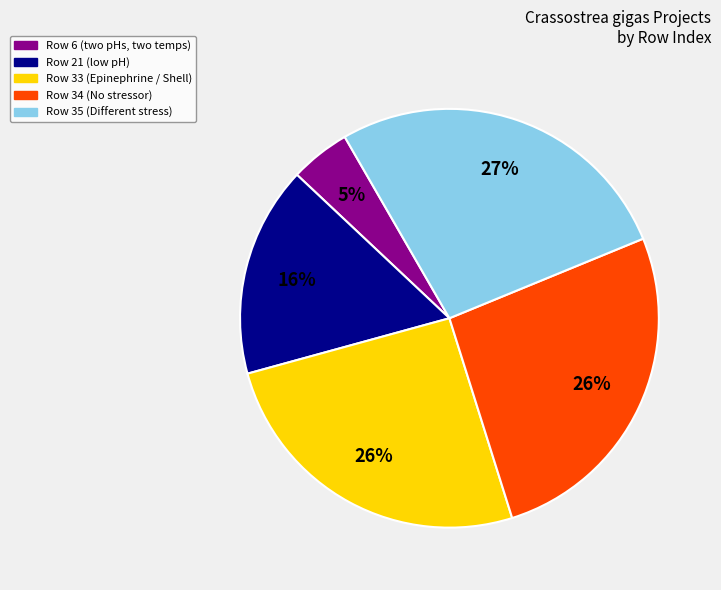

How many segments does this pie chart have?

5